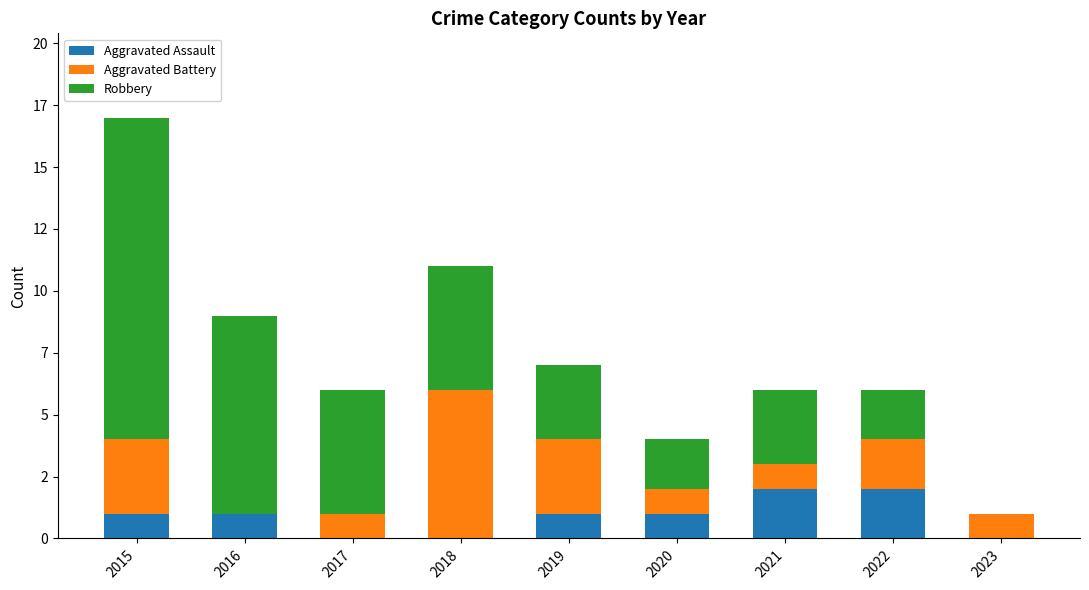

What are all the series names shown in the legend?

Aggravated Assault, Aggravated Battery, Robbery